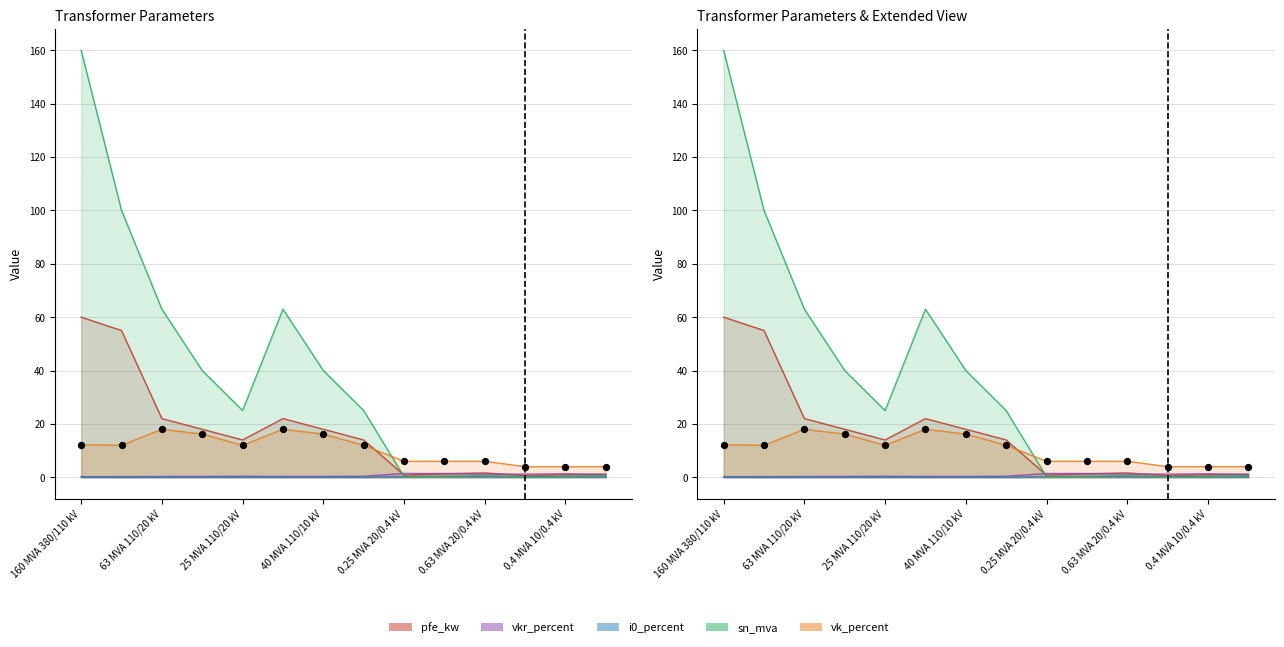

At how many categories does at least one series exceed 125?

1